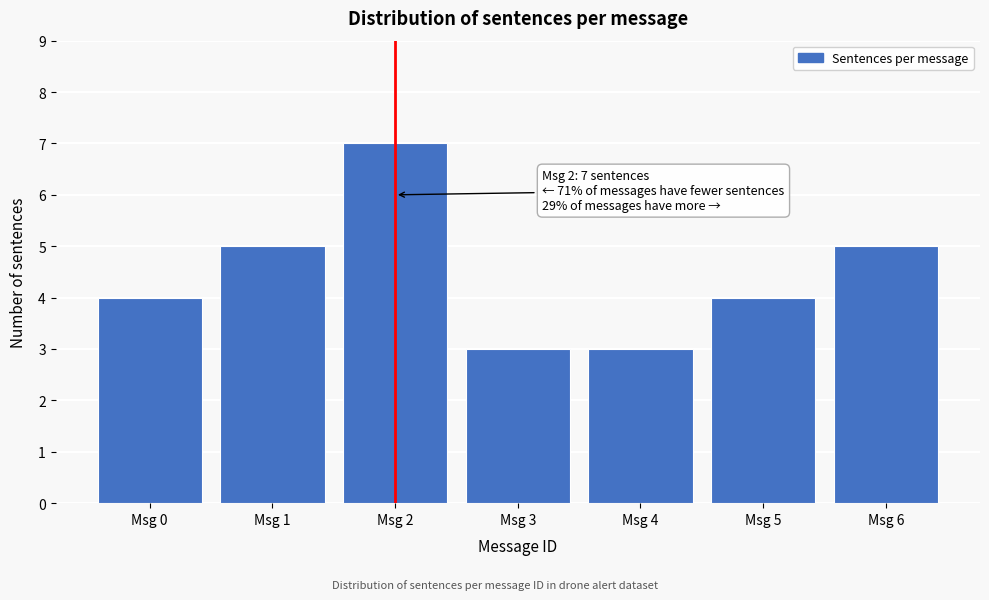

Reading left to right, extract all data points from this chart.

Msg 0=4	Msg 1=5	Msg 2=7	Msg 3=3	Msg 4=3	Msg 5=4	Msg 6=5